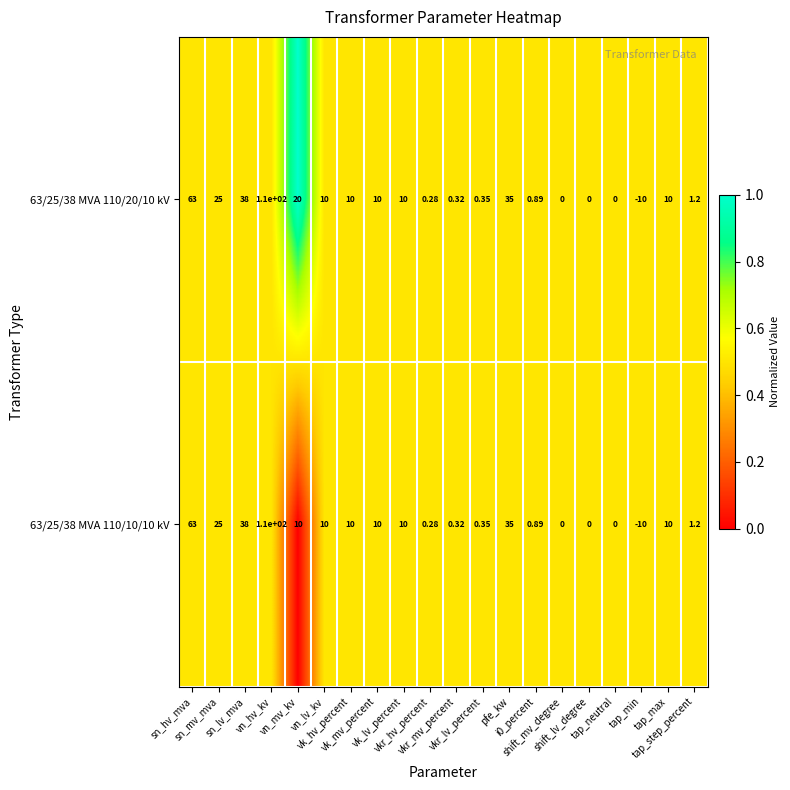

Reading right to left, what are all the values shown in this chart?

63/25/38 MVA 110/20/10 kV: tap_step_percent=1.2	tap_max=10.0	tap_min=-10.0	tap_neutral=0.0	shift_lv_degree=0.0	shift_mv_degree=0.0	i0_percent=0.9	pfe_kw=35.0	vkr_lv_percent=0.3	vkr_mv_percent=0.3	vkr_hv_percent=0.3	vk_lv_percent=10.0	vk_mv_percent=10.0	vk_hv_percent=10.0	vn_lv_kv=10.0	vn_mv_kv=20.0	vn_hv_kv=110.0	sn_lv_mva=38.0	sn_mv_mva=25.0	sn_hv_mva=63.0
63/25/38 MVA 110/10/10 kV: tap_step_percent=1.2	tap_max=10.0	tap_min=-10.0	tap_neutral=0.0	shift_lv_degree=0.0	shift_mv_degree=0.0	i0_percent=0.9	pfe_kw=35.0	vkr_lv_percent=0.3	vkr_mv_percent=0.3	vkr_hv_percent=0.3	vk_lv_percent=10.0	vk_mv_percent=10.0	vk_hv_percent=10.0	vn_lv_kv=10.0	vn_mv_kv=10.0	vn_hv_kv=110.0	sn_lv_mva=38.0	sn_mv_mva=25.0	sn_hv_mva=63.0